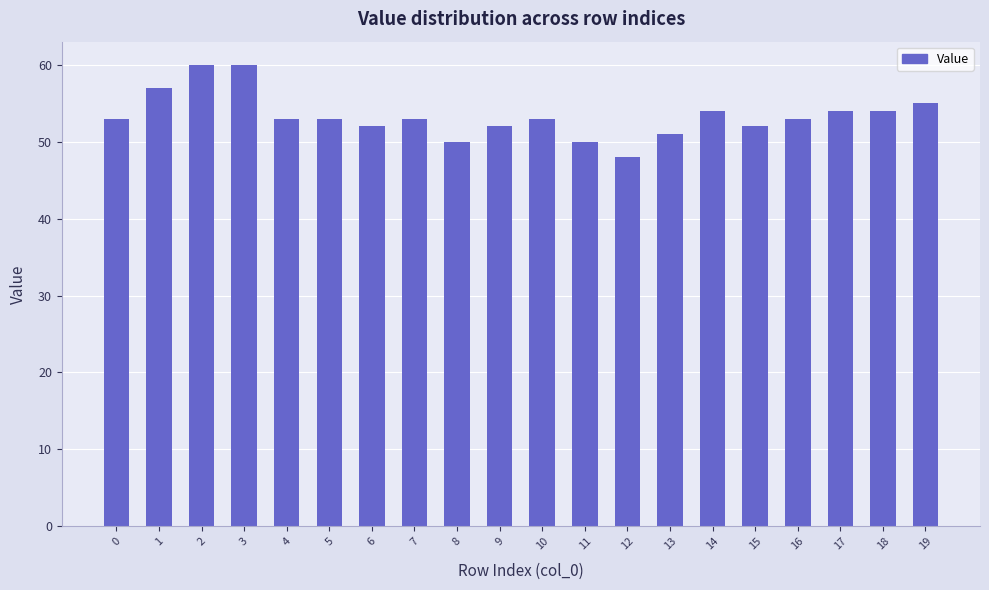

What is the value of the 15th bar from the left?

54